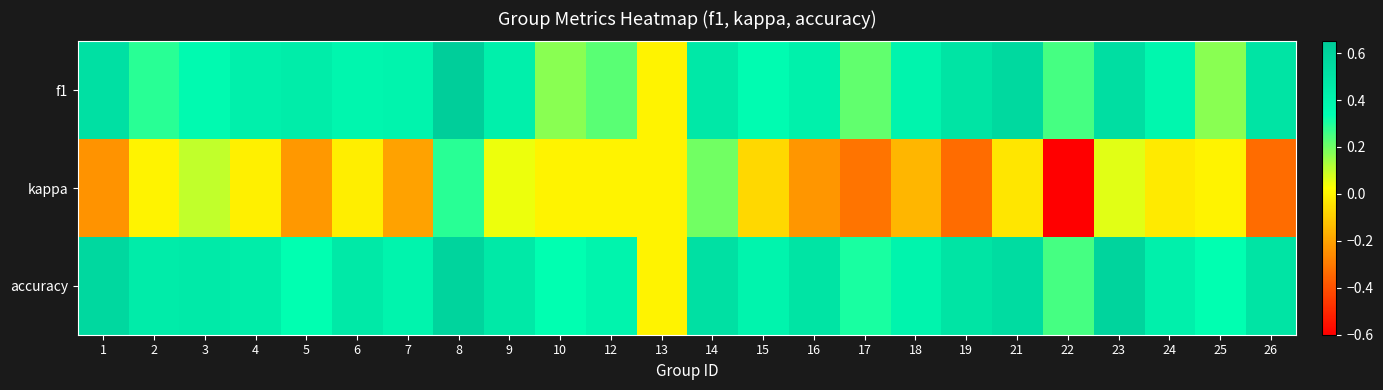

Which label corresponds to the smallest value in the chart?

22